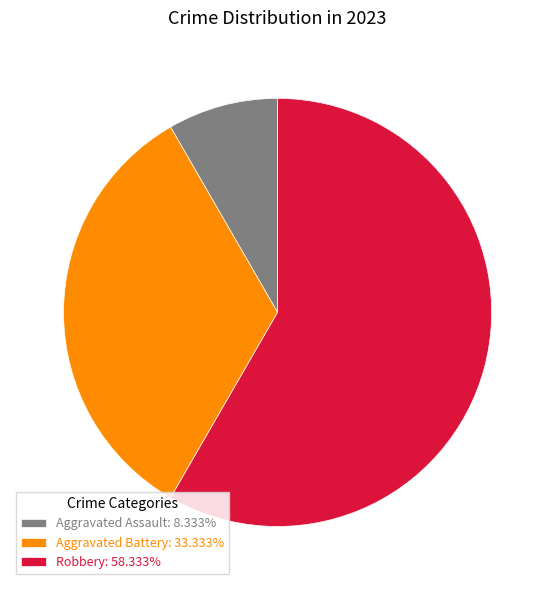

Approximately how many times larger is the value at Robbery: 58.333% compared to Aggravated Battery: 33.333%?

1.8